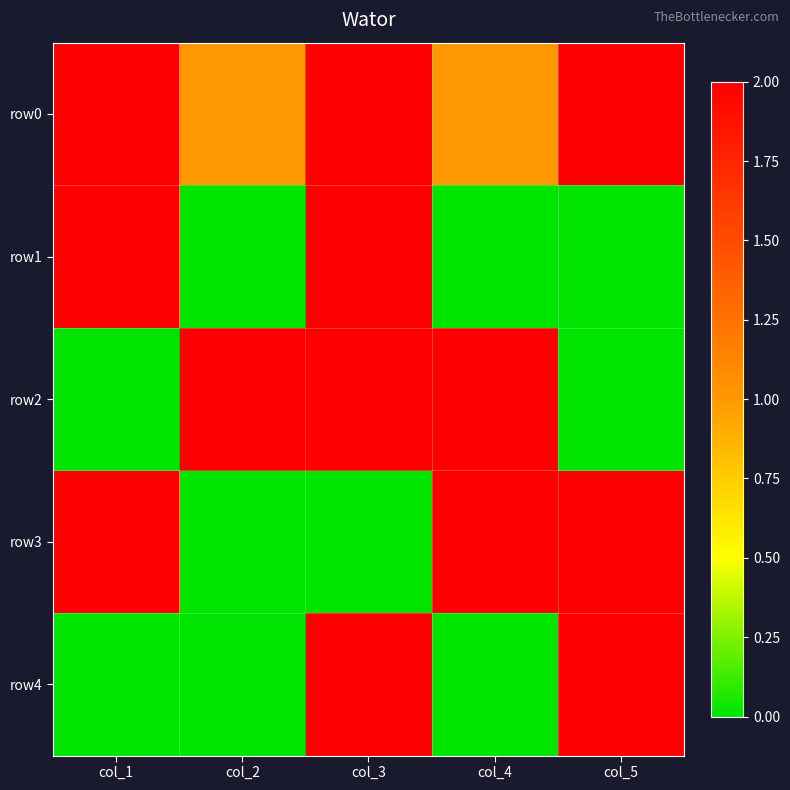

Count the number of categories in the chart.

5